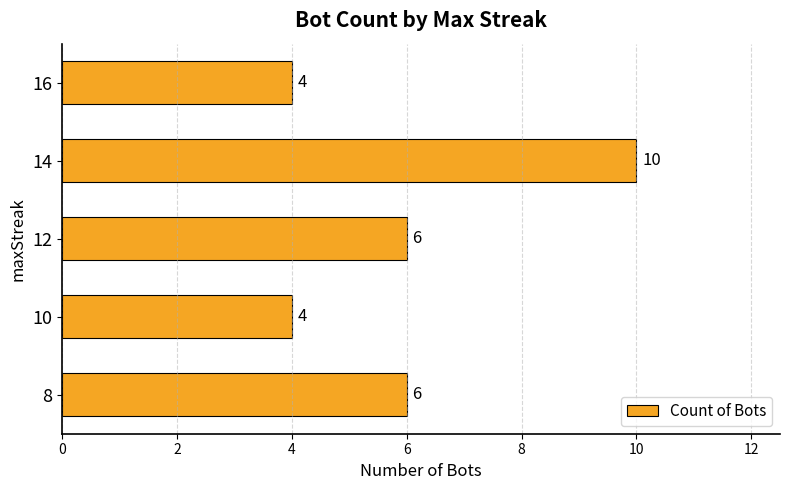

What is the difference between the second highest and minimum values?

2